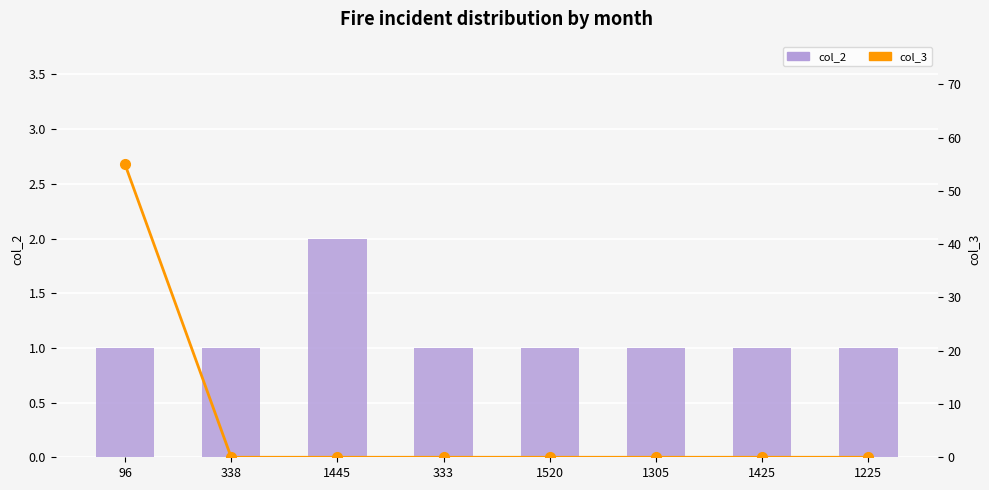

Reading left to right, what are all the values shown in this chart?

col_2: 96=1	338=1	1445=2	333=1	1520=1	1305=1	1425=1	1225=1
col_3: 96=55	338=0	1445=0	333=0	1520=0	1305=0	1425=0	1225=0